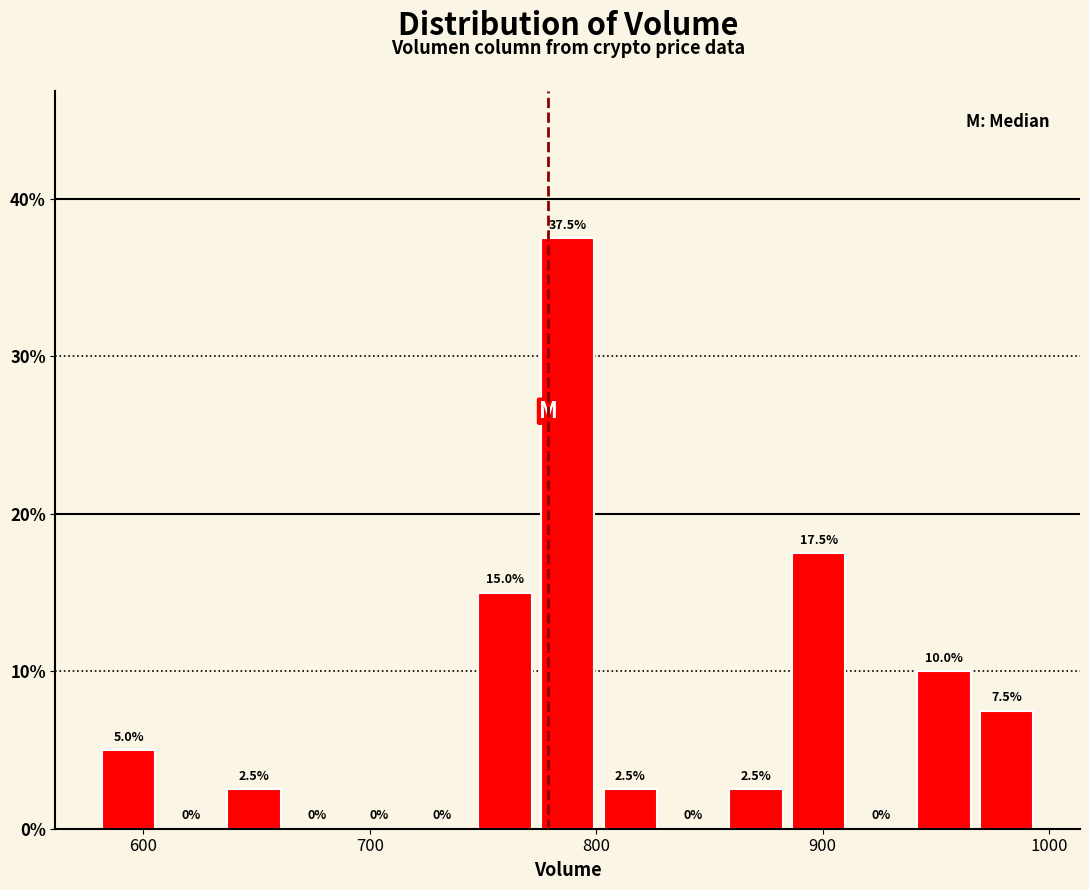

Around what value on the x-axis is the tallest bar? Give the approximate position of its centre, as read against the axis.

790